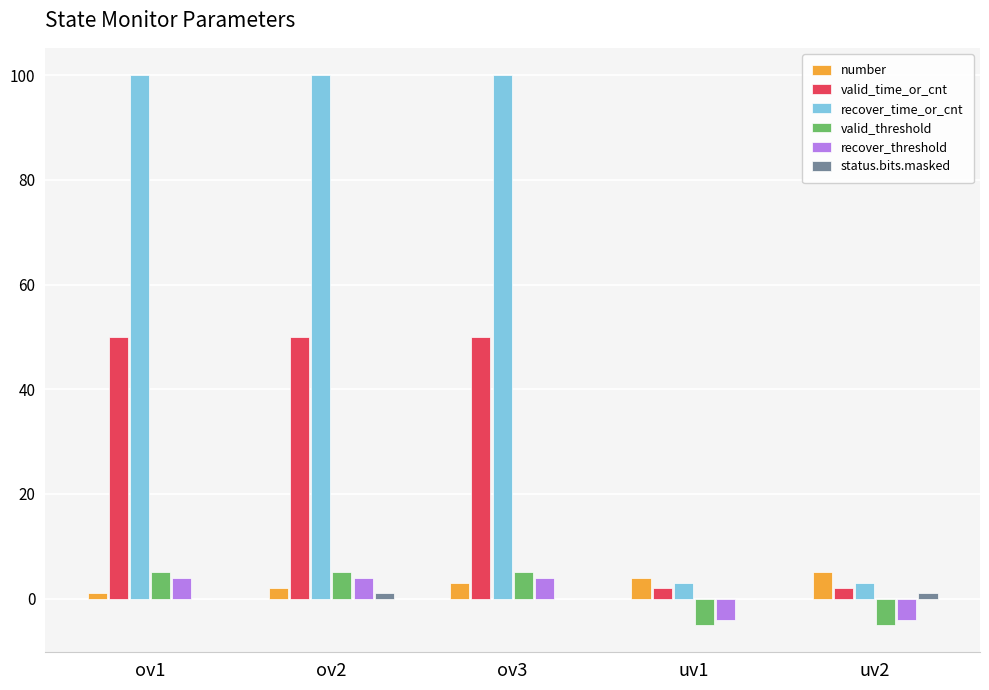

What is the sum of all recover_time_or_cnt values?

306